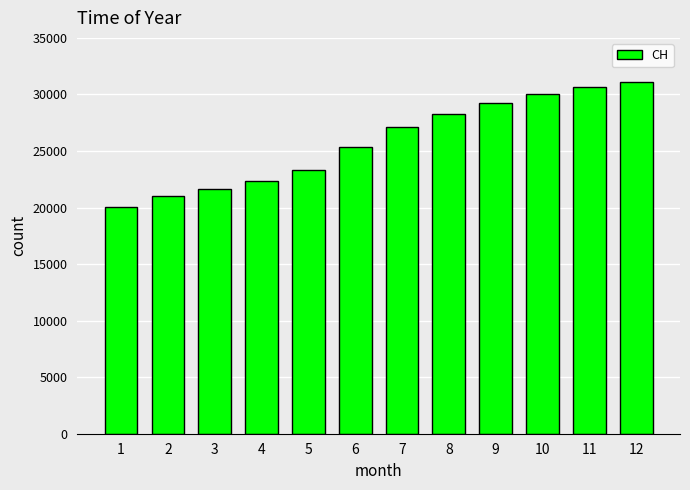

Does the chart contain stacked bars?

No